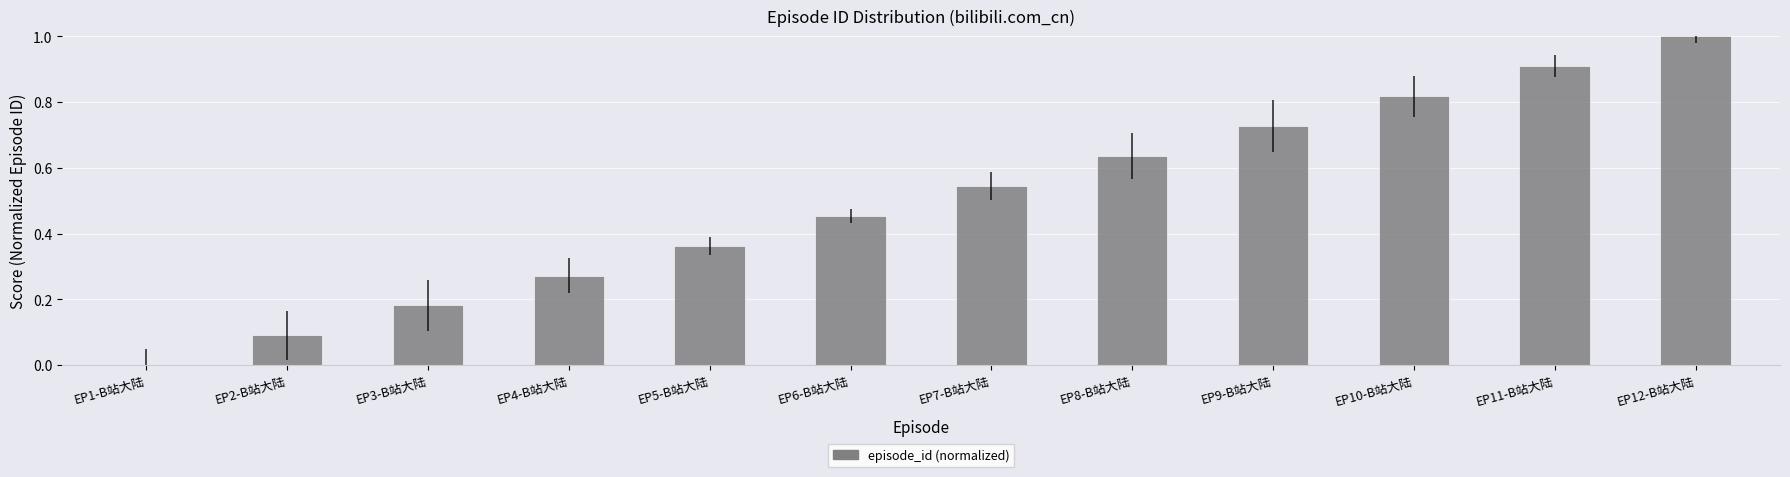

Is it true that the value at EP2-B站大陆 is 0.0?

False